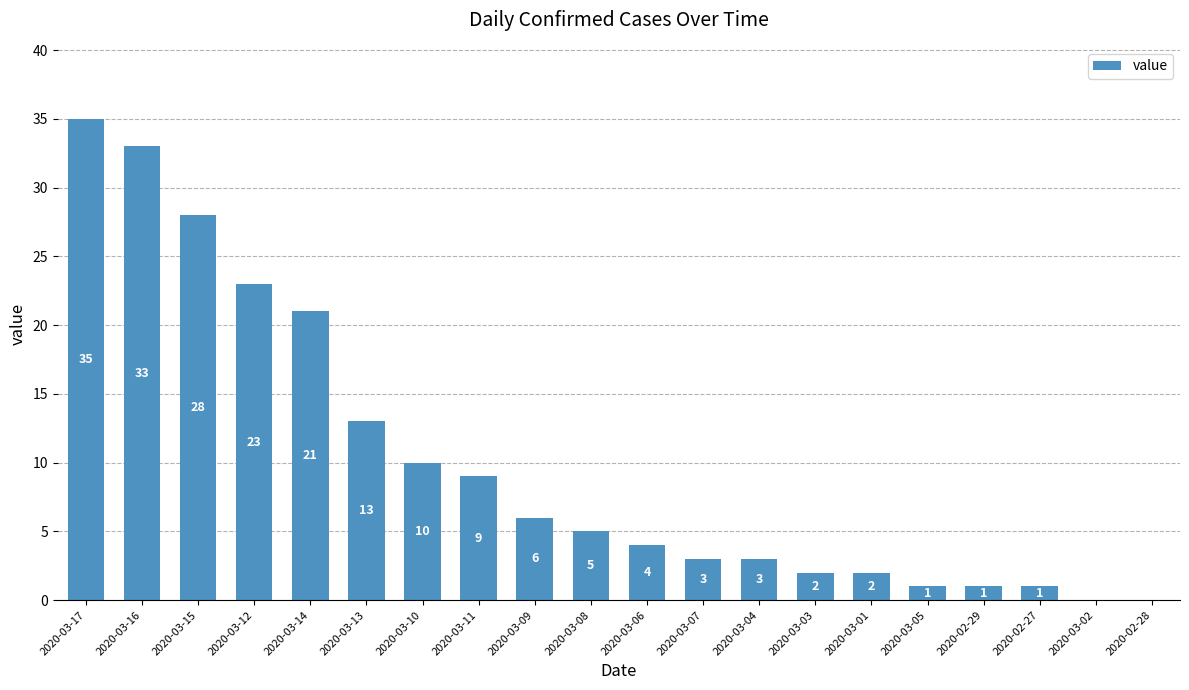

True or false: the data shows 5 at 2020-03-08.

True